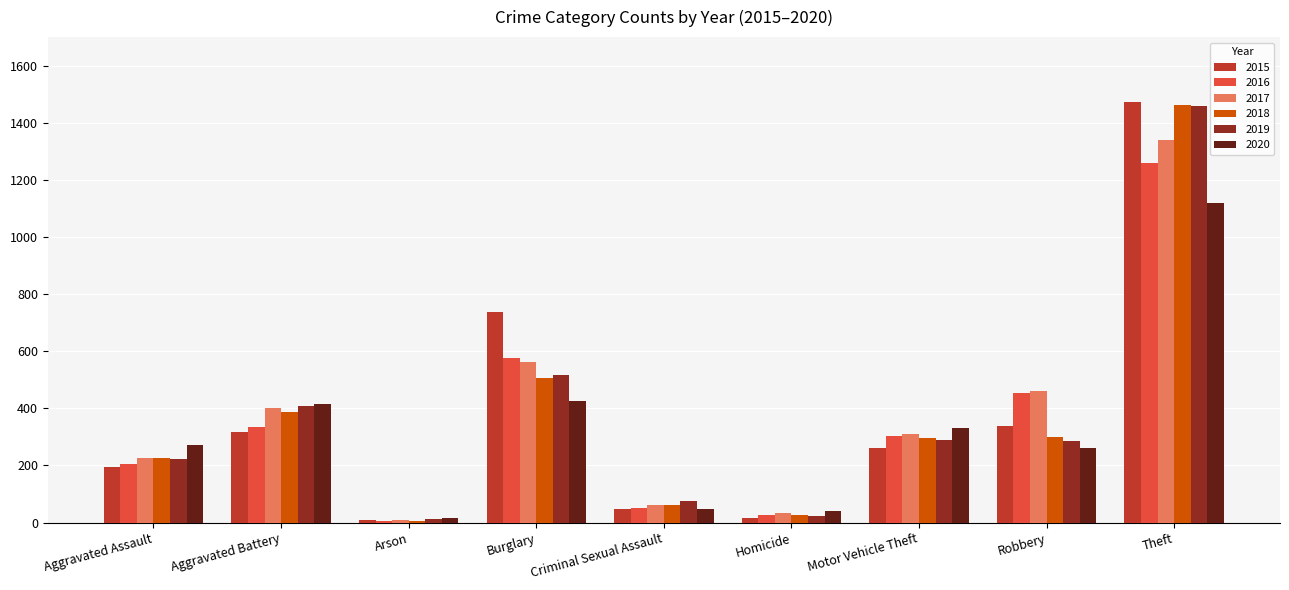

What is the difference between the highest and lowest values at Motor Vehicle Theft?

70